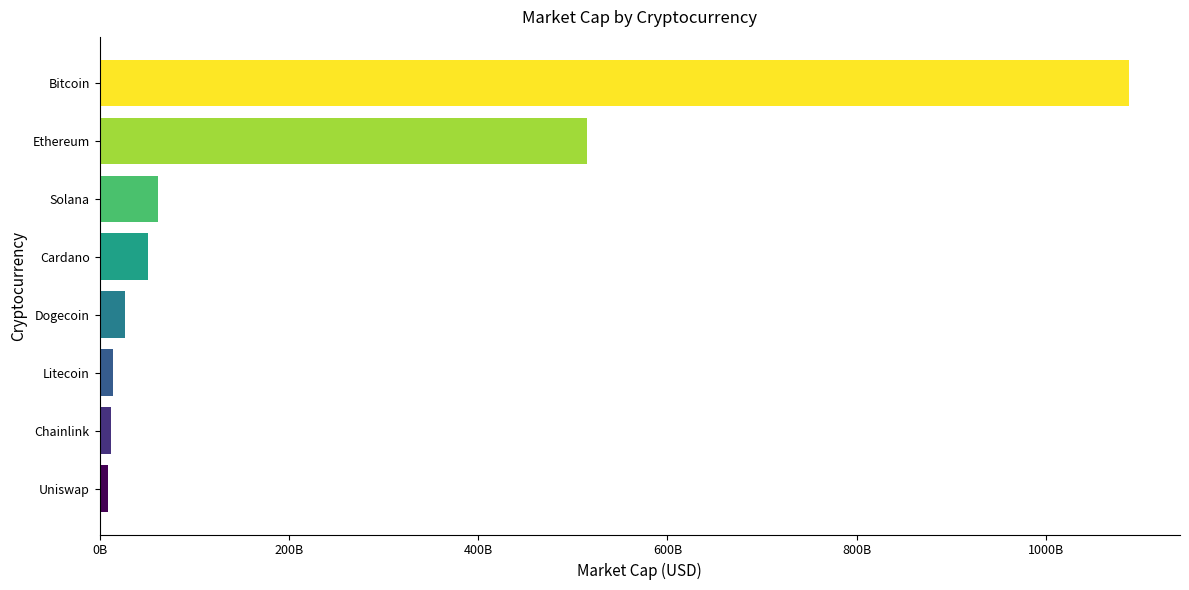

Does the chart contain any negative values?

No